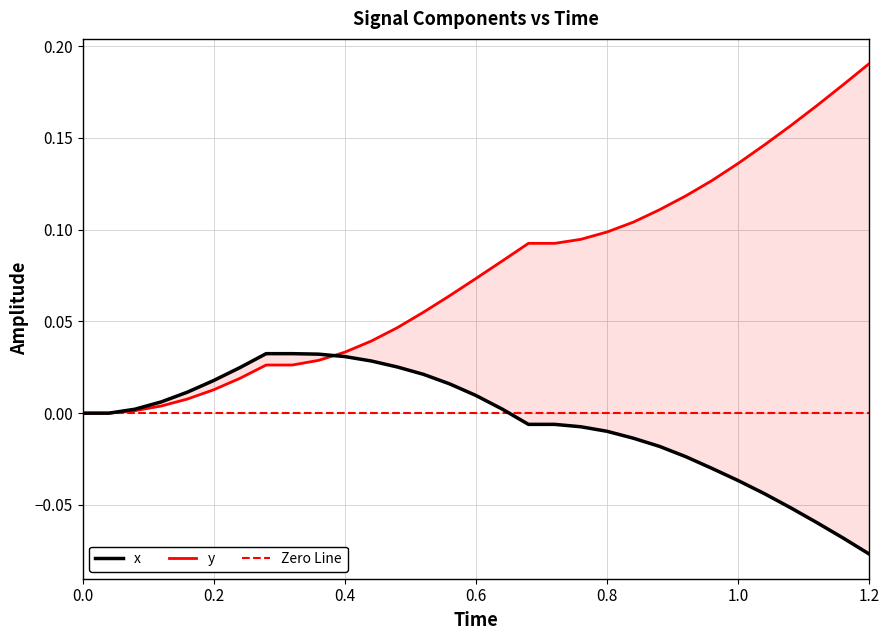

What is the greatest value displayed?

0.2